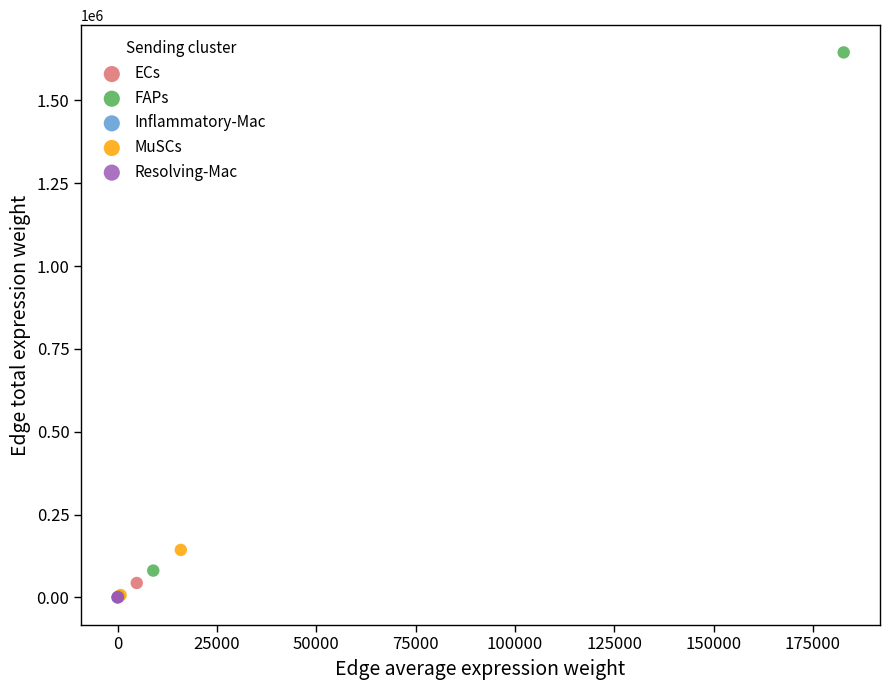

Which series has the widest spread of Y values?

FAPs